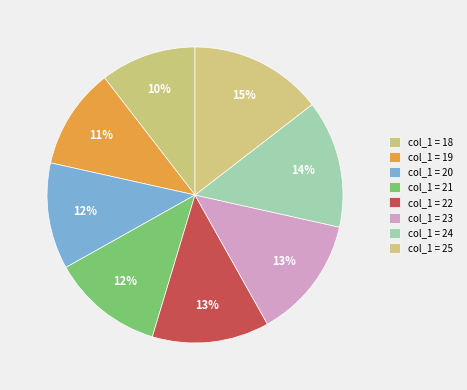

Count the number of slices in the pie.

8